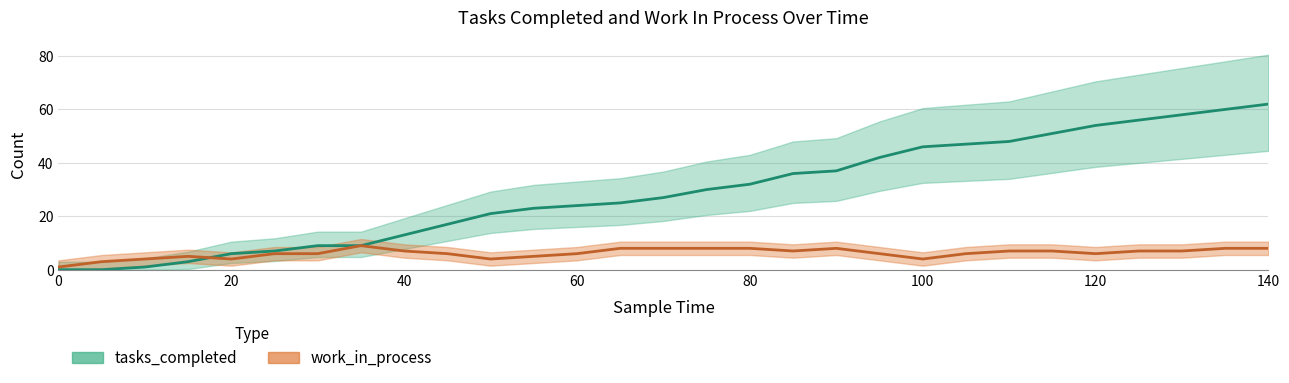

In work_in_process, how many points are lower than both neighbors (excluding endpoints)?

5